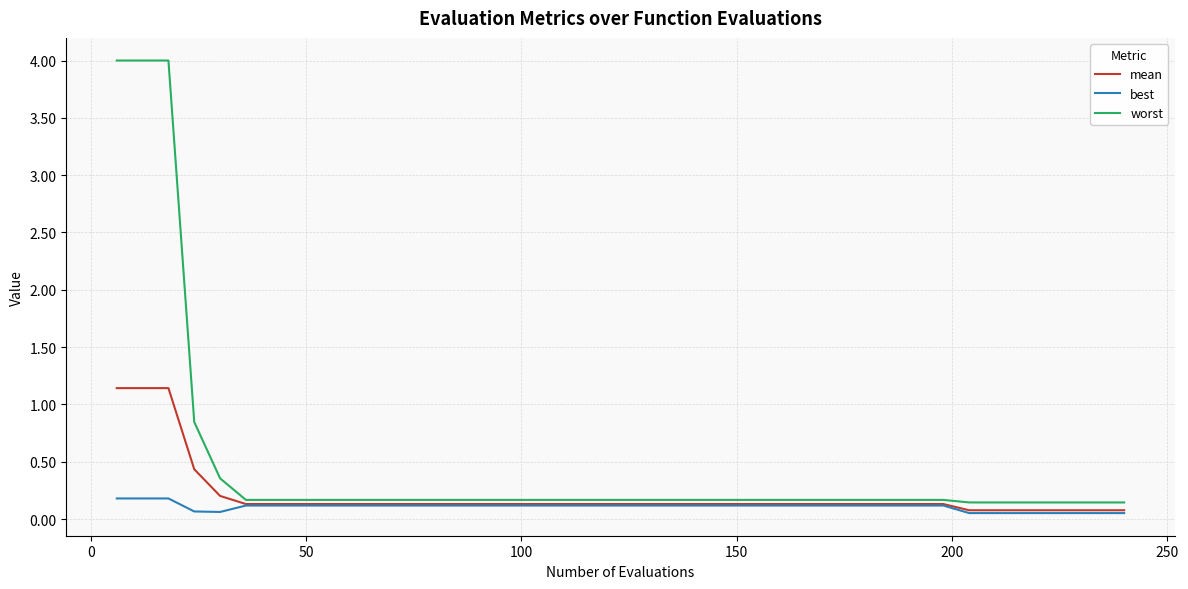

Which series has the largest total across all categories?

worst